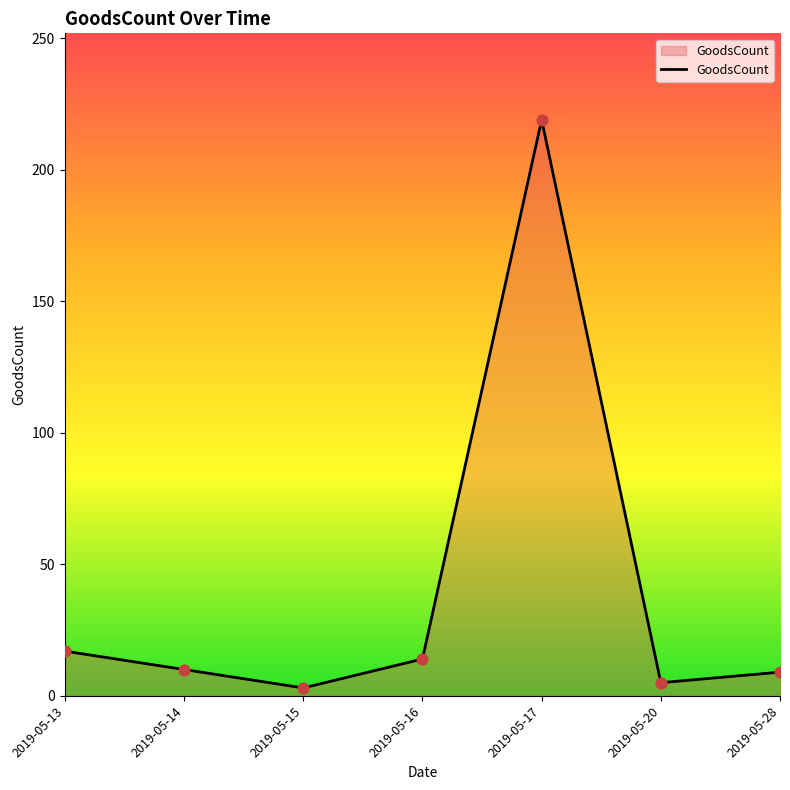

Approximately how many times larger is the value at 2019-05-20 compared to 2019-05-15?

1.7